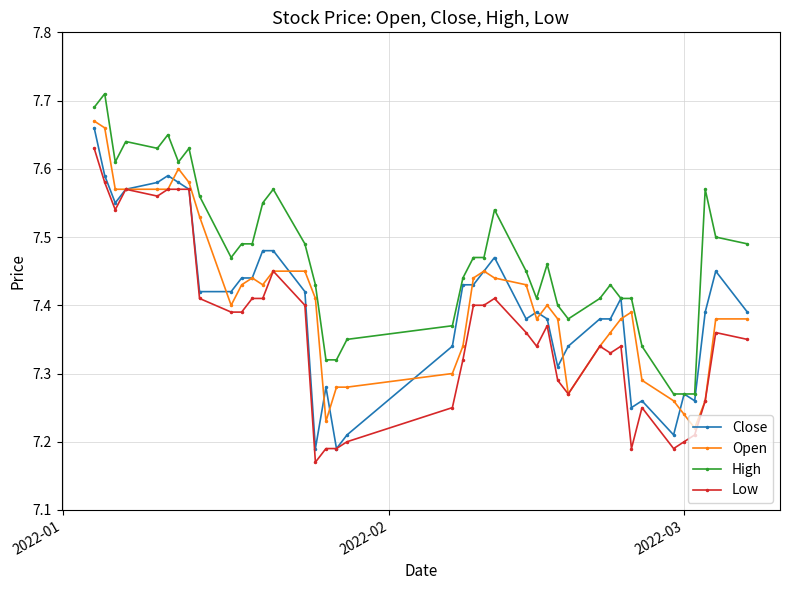

How many Close values are between 7 and 8?

40